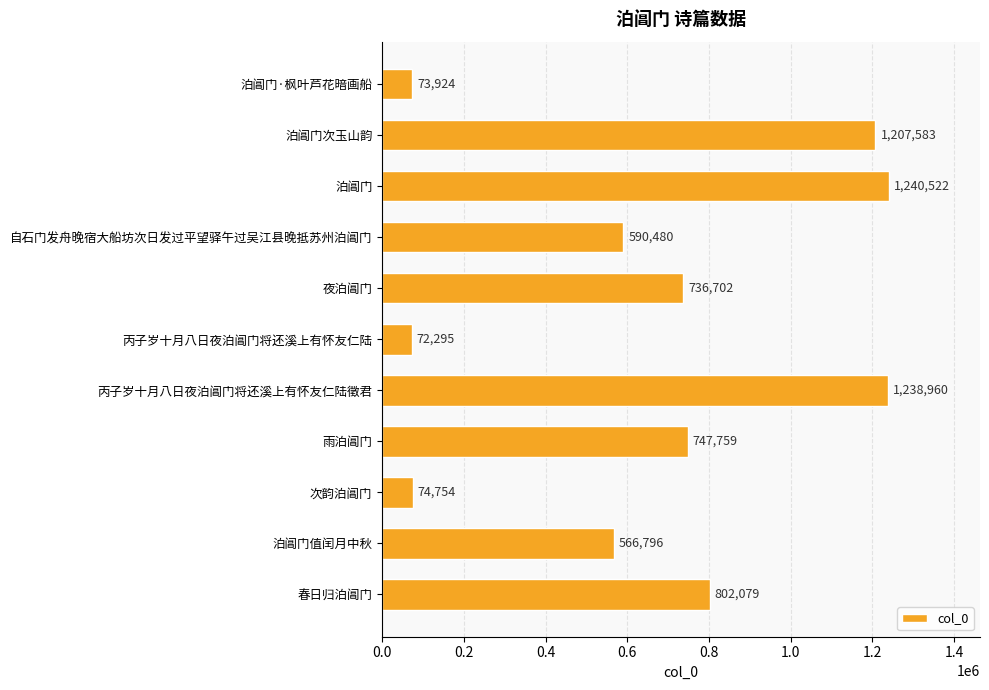

What value does the data have at 春日归泊阊门, to the nearest 50?

802100